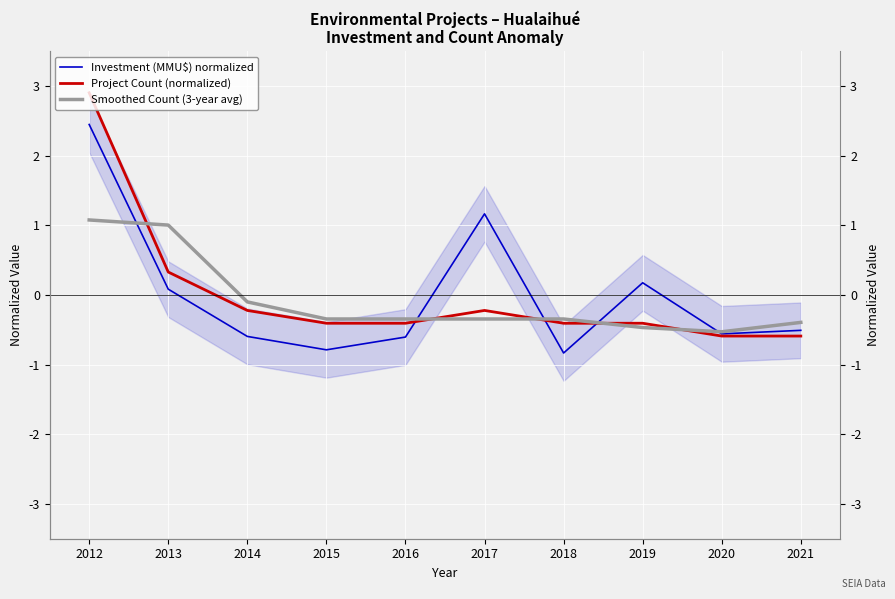

What are all the series names shown in the legend?

Investment (MMU$) normalized, Project Count (normalized), Smoothed Count (3-year avg)